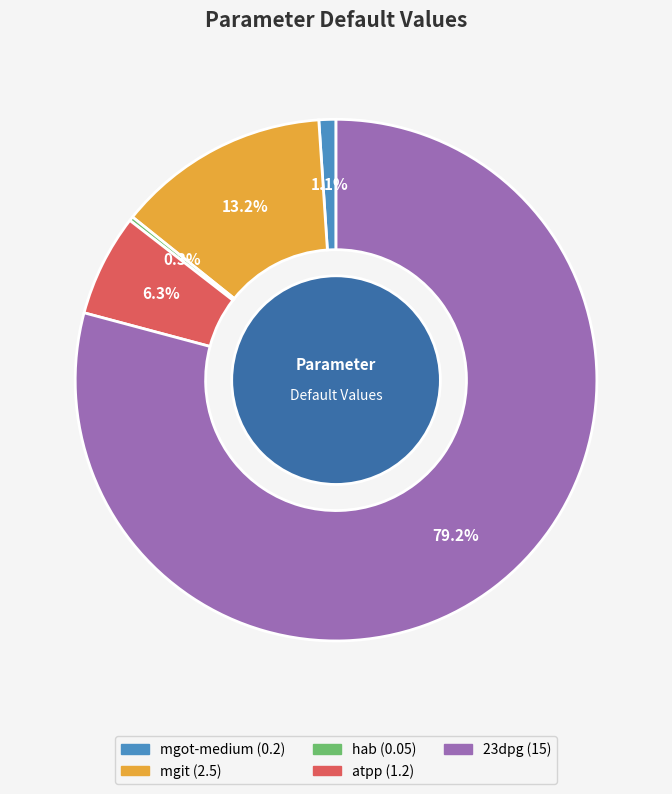

Which category accounts for the majority?

23dpg